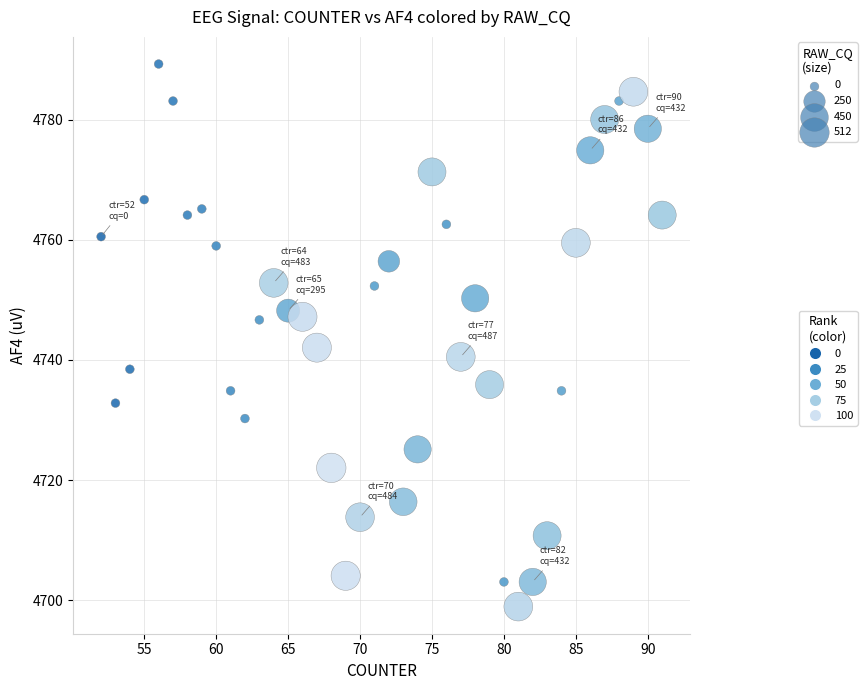

What is the range of X values (max minus min)?

39.0